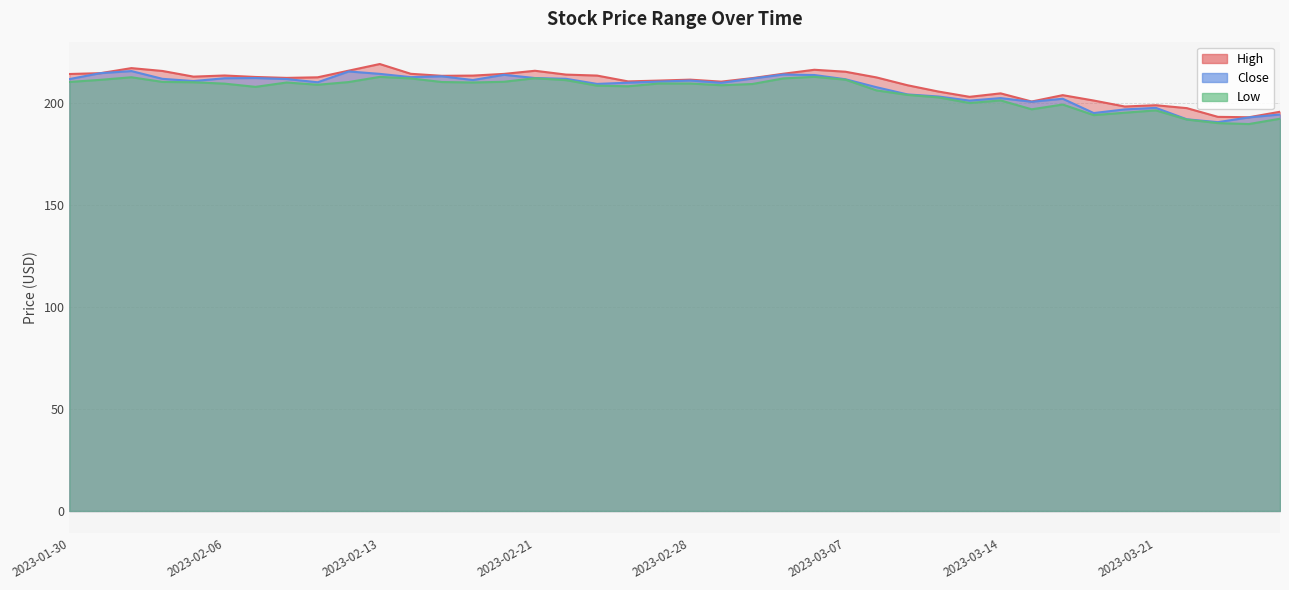

True or false: Low and Close intersect in this chart.

False